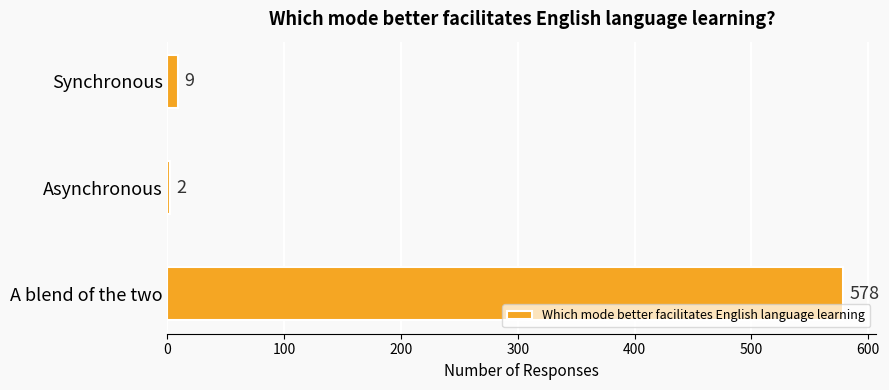

Does the chart contain any negative values?

No